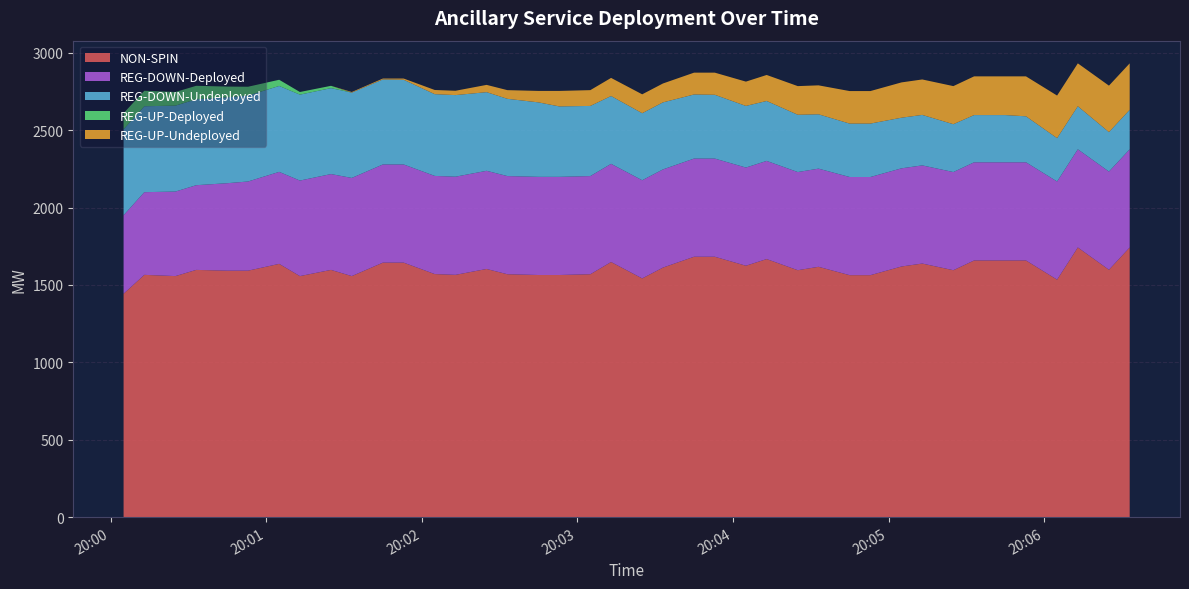

Reading left to right, extract all data points from this chart.

NON-SPIN: 1443	1565	1557	1597	1592	1592	1636	1557	1597	1557	1644	1644	1570	1565	1603	1569	1564	1564	1569	1648	1542	1612	1682	1682	1624	1667	1595	1617	1563	1563	1619	1638	1595	1658	1658	1658	1534	1742	1598	1742
REG-UP-Undeployed: 0	0	0	0	0	0	0	0	0	4	6	8	27	28	47	56	74	100	102	117	122	122	141	143	157	168	185	187	210	210	228	229	246	250	250	258	275	277	300	300
REG-DOWN-Undeployed: 555	555	555	555	555	555	555	555	555	551	549	547	528	527	508	499	481	455	453	438	433	433	414	412	398	387	370	351	345	345	327	326	309	305	305	297	280	278	255	255
REG-UP-Deployed: 104	100	88	87	69	57	40	17	15	0	0	0	0	0	0	0	0	0	0	0	0	0	0	0	0	0	0	0	0	0	0	0	0	0	0	0	0	0	0	0
REG-DOWN-Deployed: 507	534	546	547	565	576	594	617	619	634	634	634	634	634	634	634	634	634	634	634	634	634	634	634	634	634	634	634	634	634	634	634	634	634	634	634	634	634	634	634